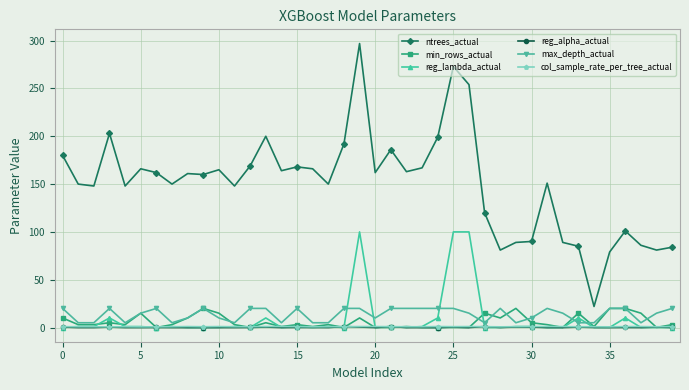

At how many categories does at least one series exceed 31?

39